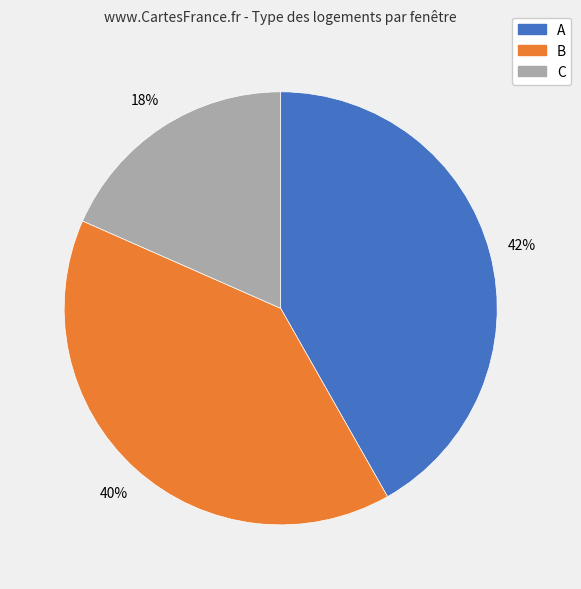

How many segments does this pie chart have?

3